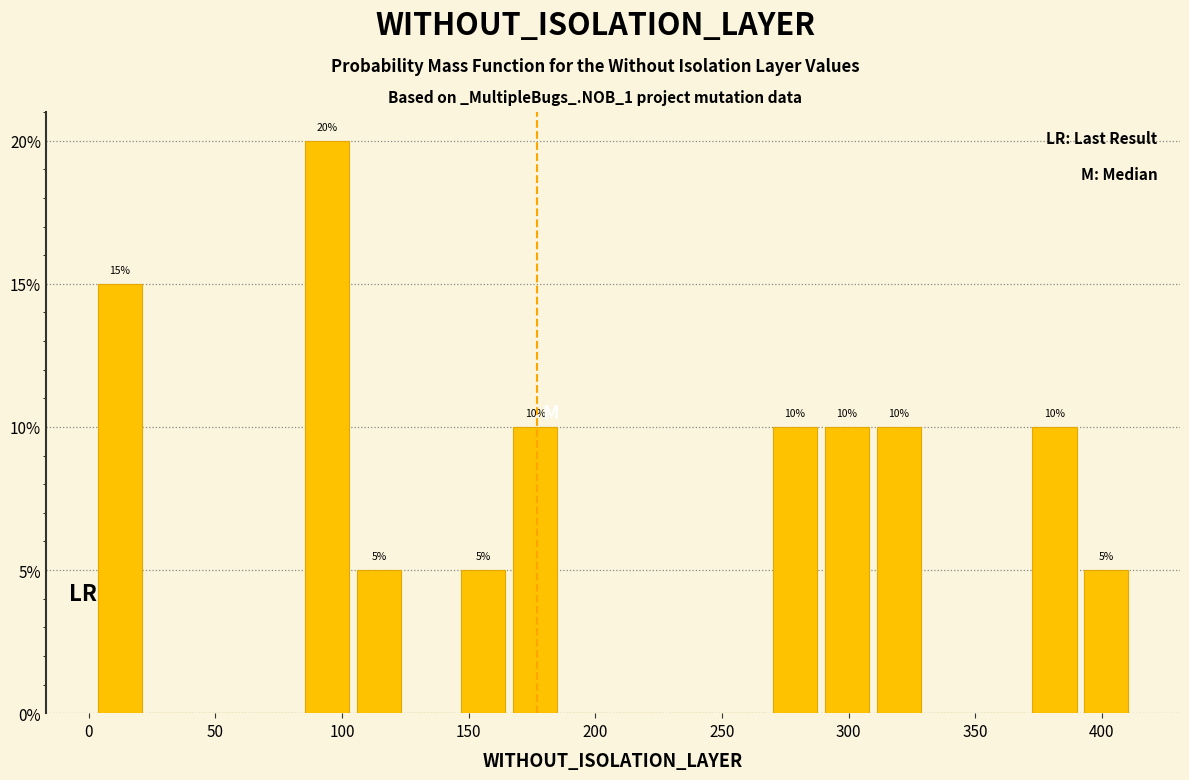

Over which range of the x-axis is the bar tallest?

84.0 to 104.5